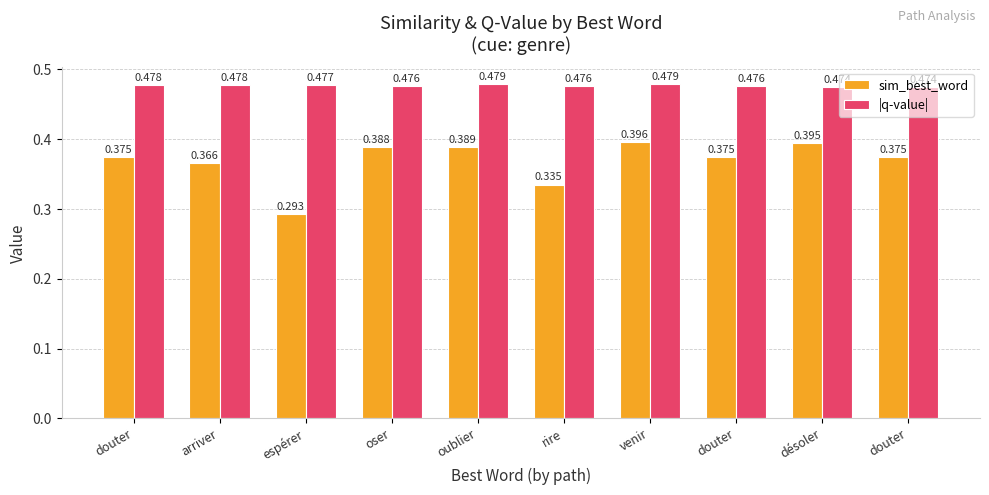

At which label is |q-value| closest to 0?

douter